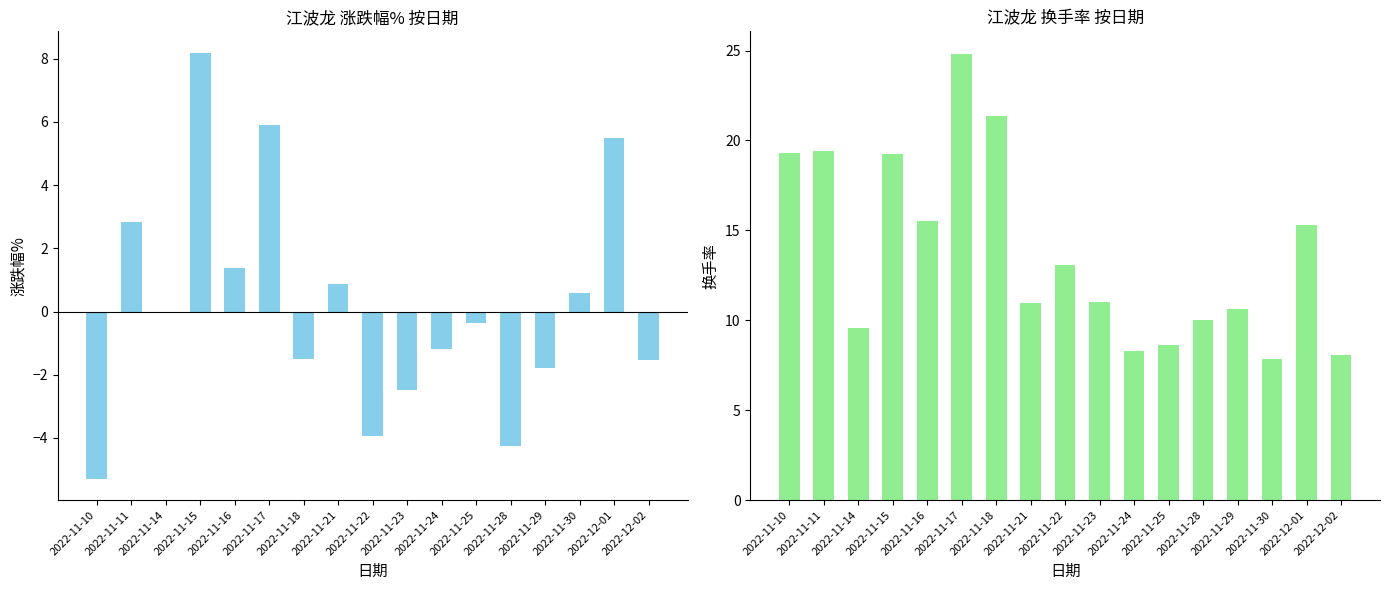

Which has a higher value, 2022-11-17 or 2022-11-14?

2022-11-17